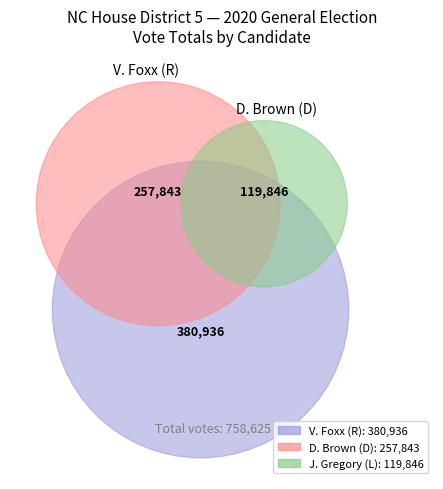

The Wilkes slice represents 1% of the pie. True or false?

False